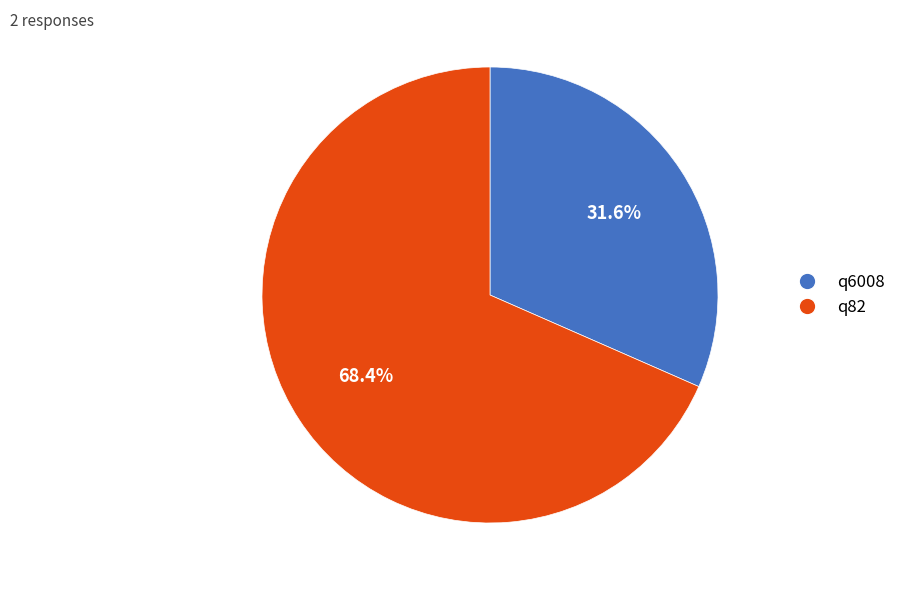

Is q82 the majority of the pie?

Yes